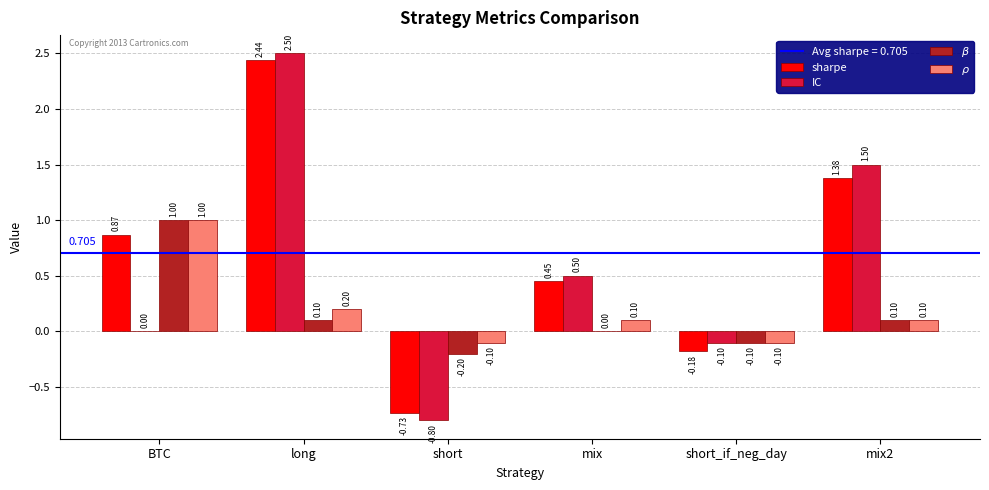

Between BTC and long, which series saw the biggest shift?

IC